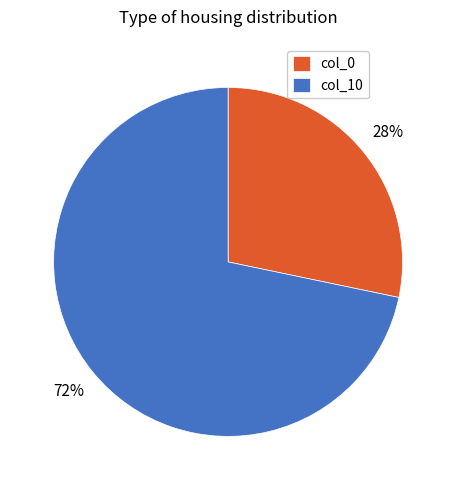

Combined, do col_0 and col_10 account for over 50%?

Yes